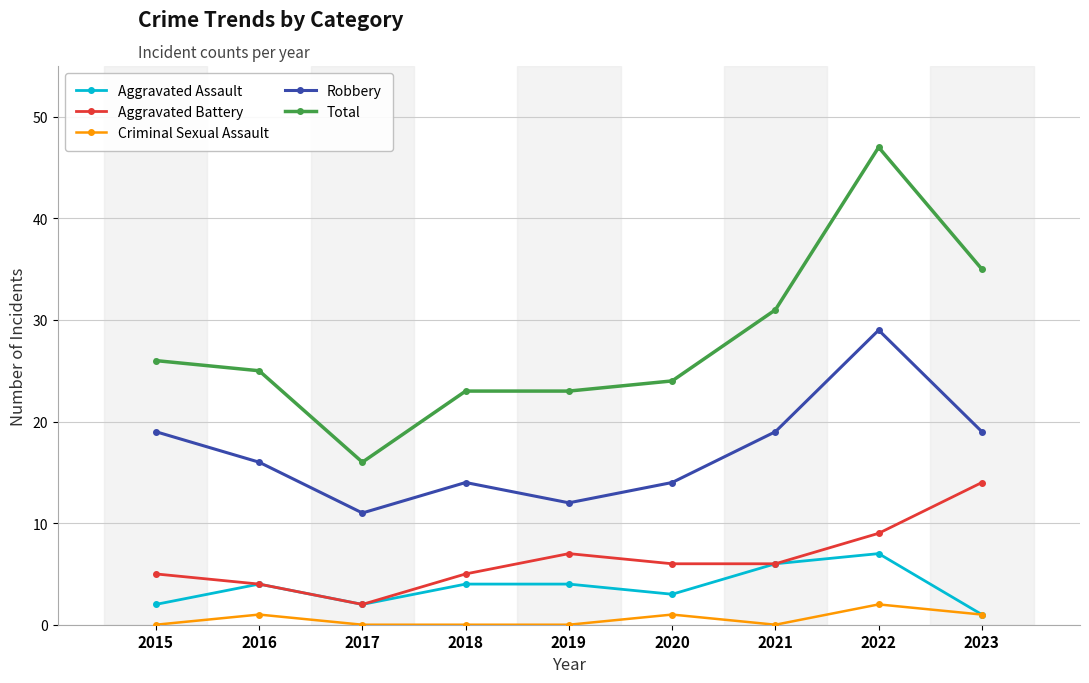

How many values in the Total series are below 25?

4